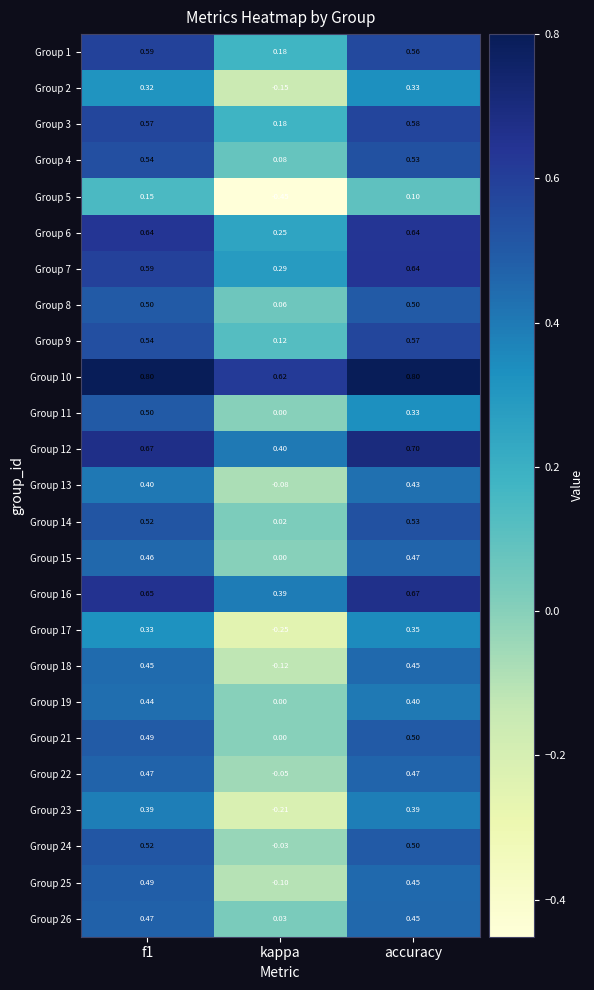

At which label is Group 19 closest to 0?

kappa